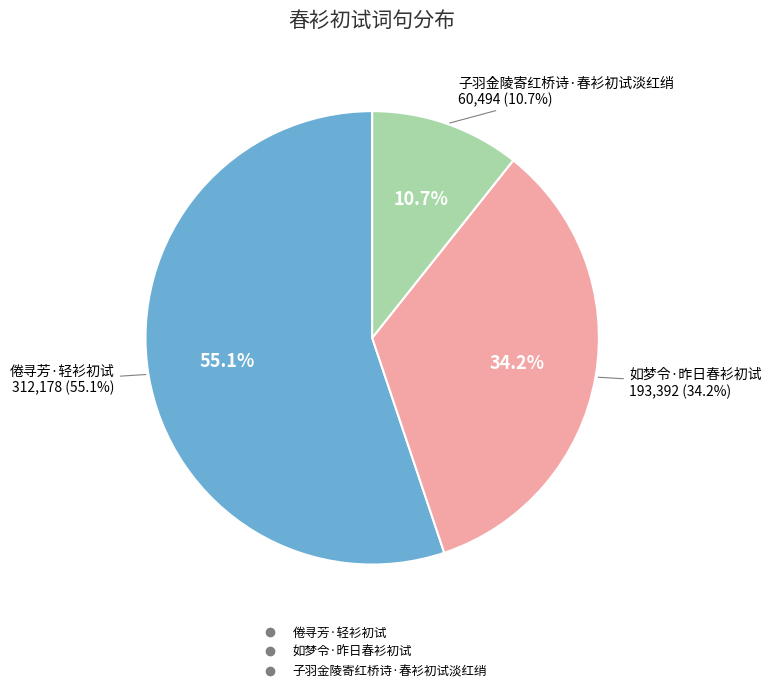

True or false: 子羽金陵寄红桥诗·春衫初试淡红绡 accounts for 11% of the total.

True